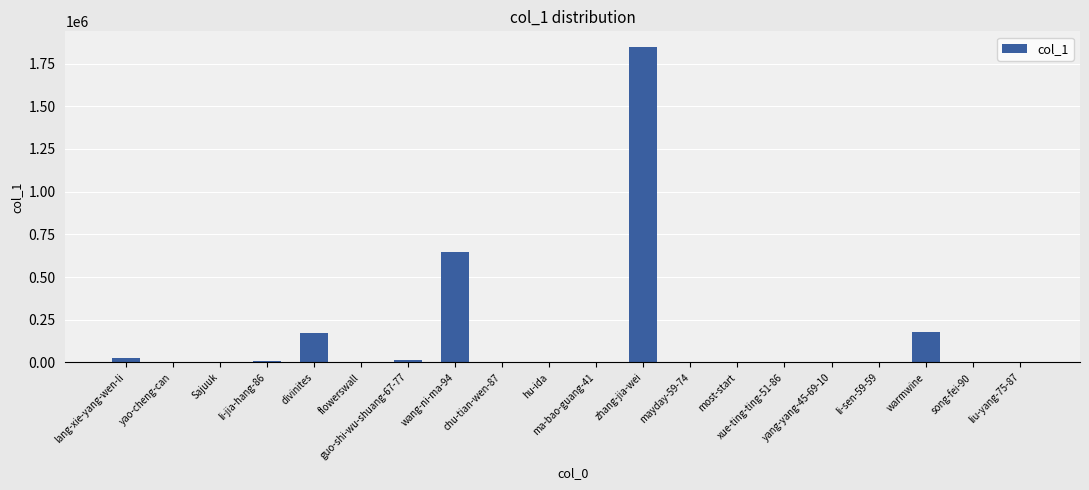

What is the sum of all values?

2890499